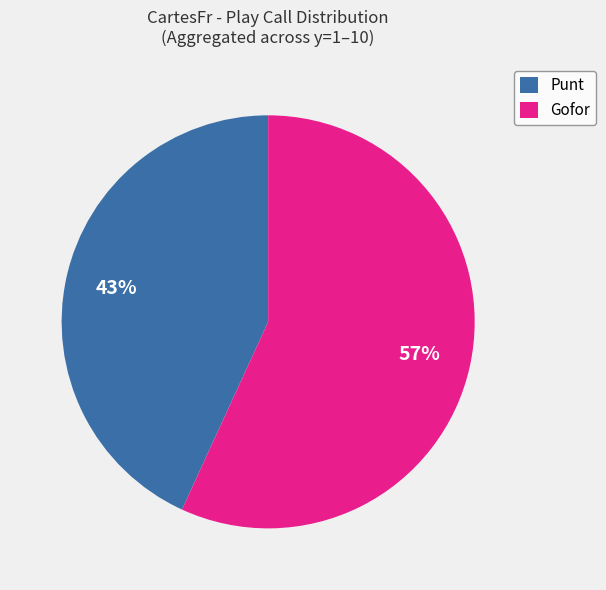

To the nearest percent, what portion does Gofor represent?

57%